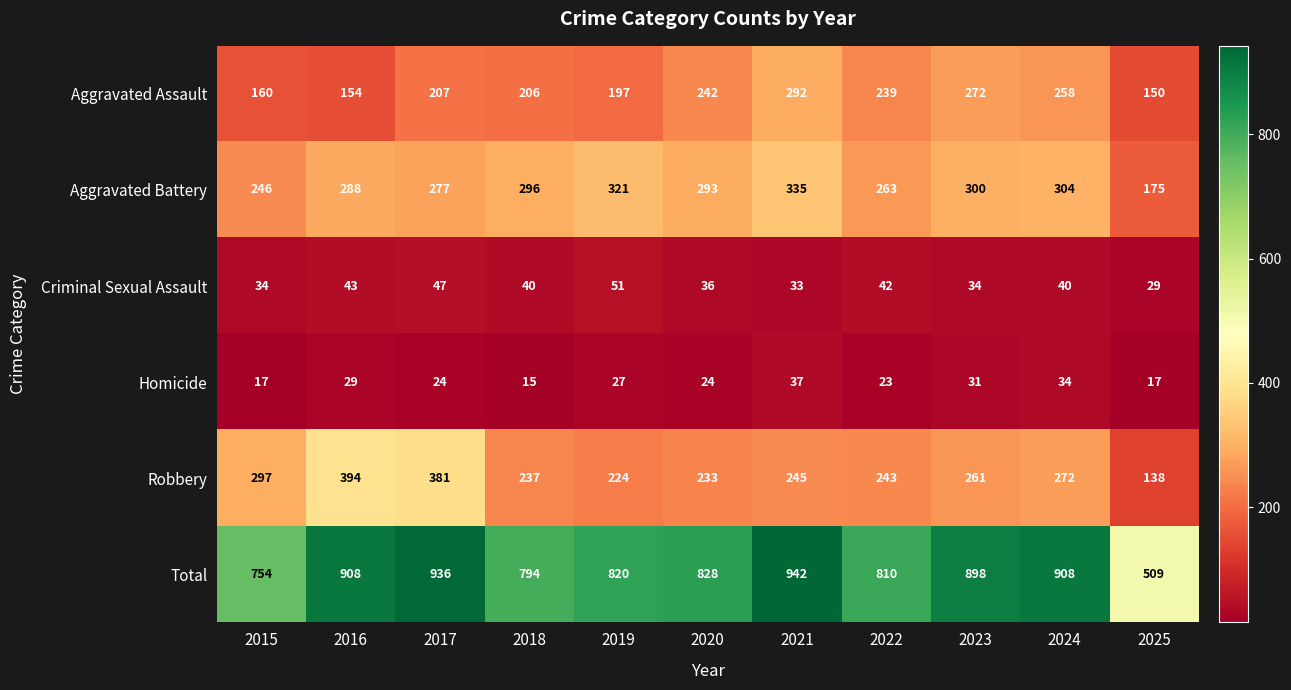

What is the approximate value of Total at 2019, to the nearest 5?

820